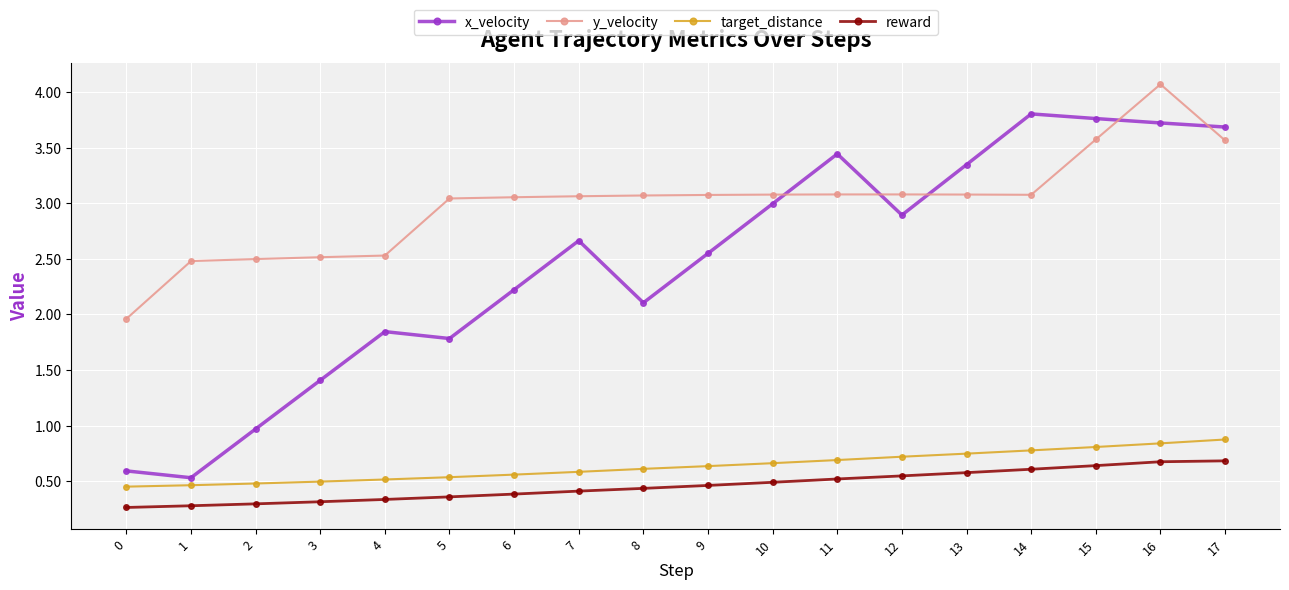

True or false: reward and y_velocity intersect in this chart.

False